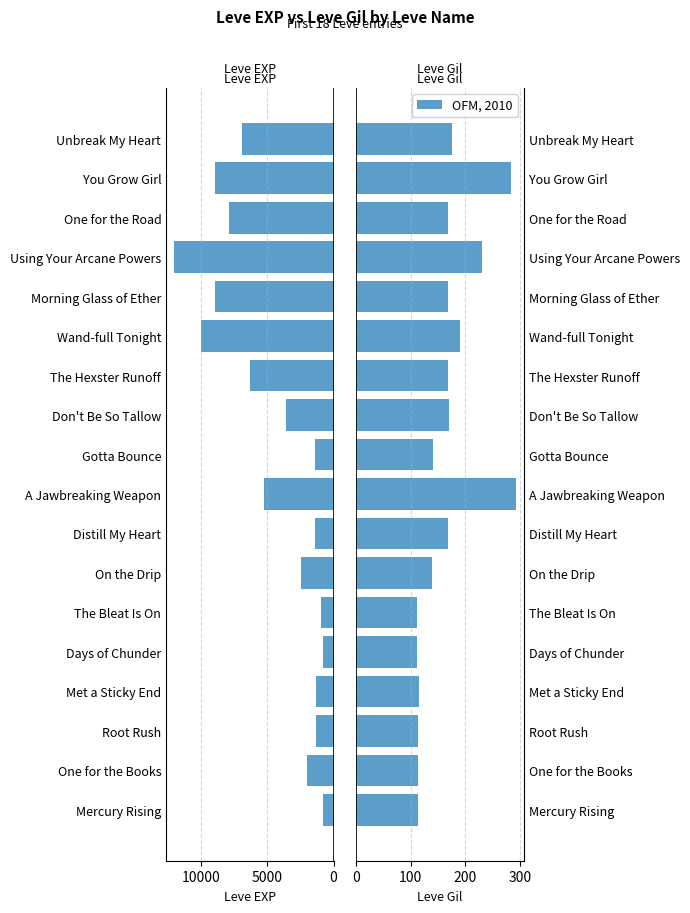

What position from the left is The Bleat Is On?

6